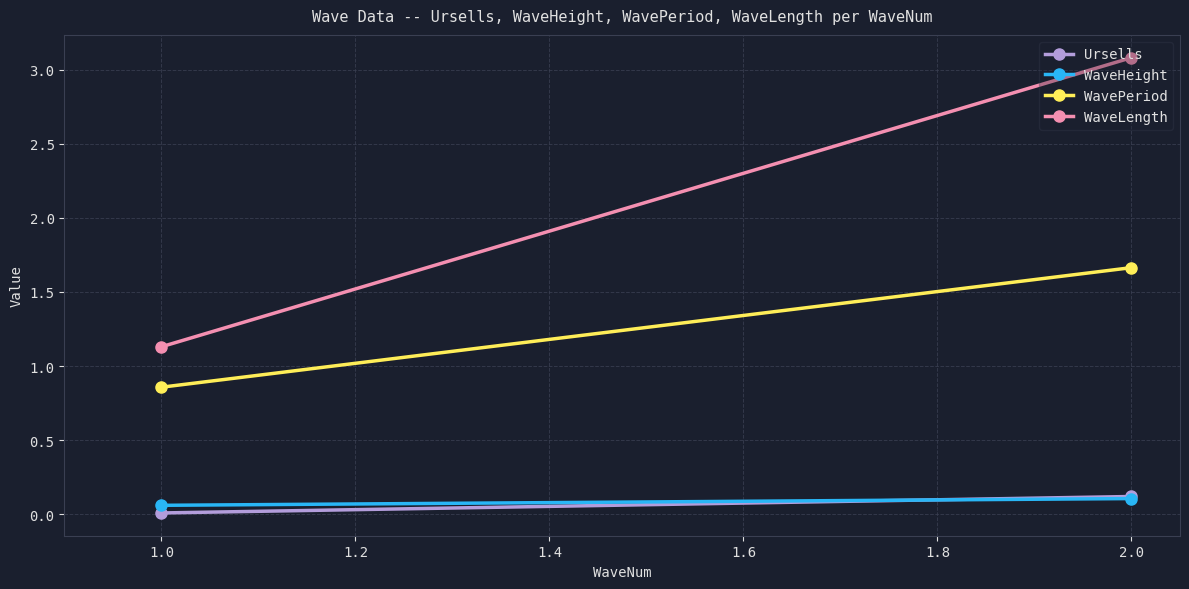

Is the value of WaveLength at 1.0 greater than the value of WaveHeight at 1.0?

Yes